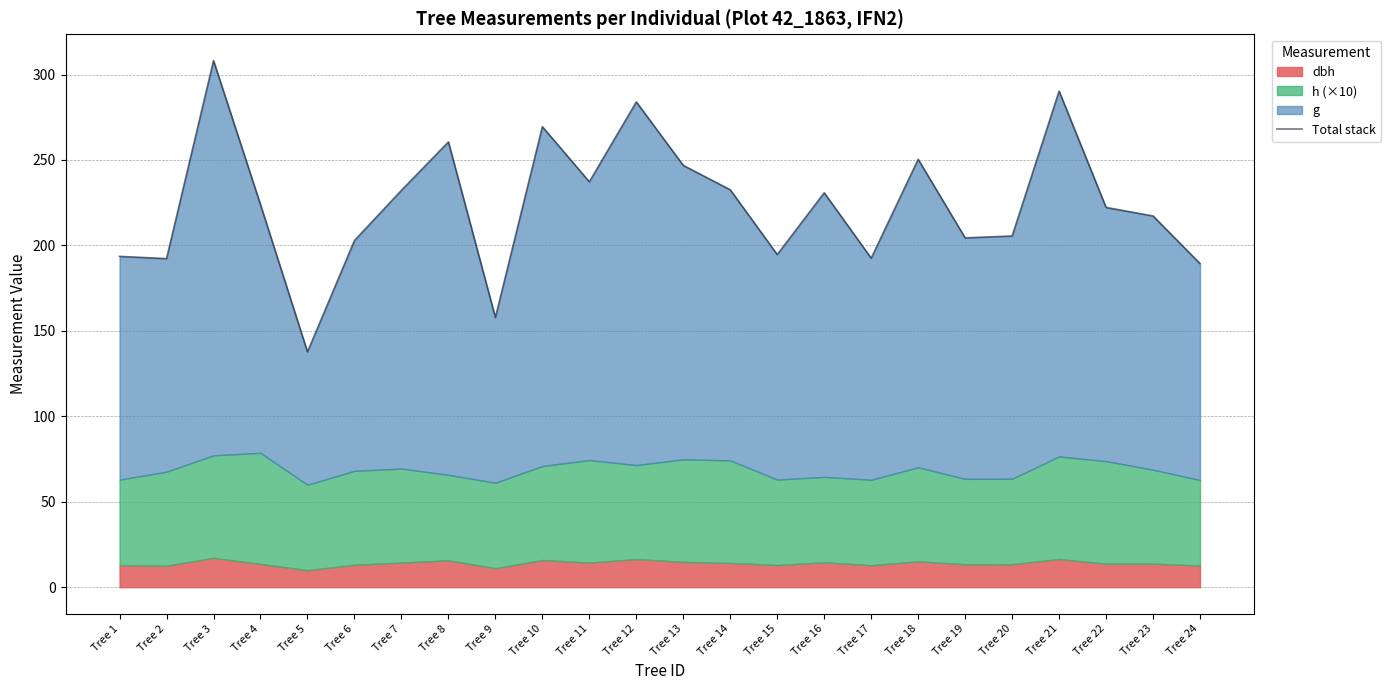

True or false: the data shows 232.3 at Tree 5.

False